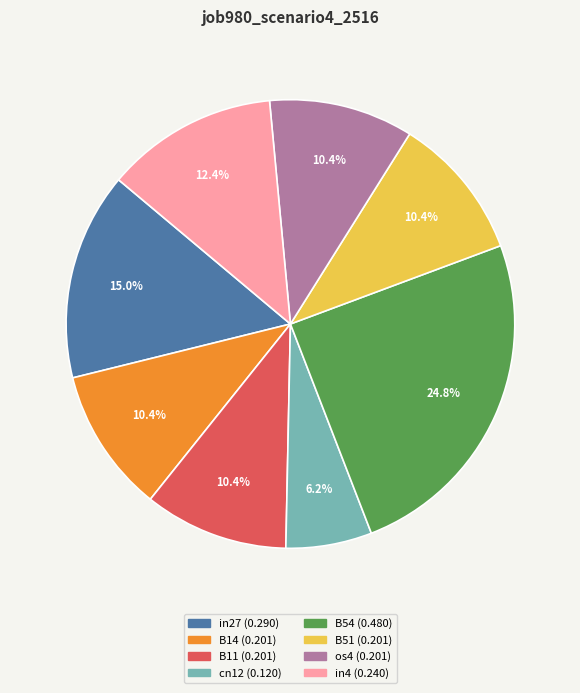

To the nearest percent, what percentage of the pie is in27?

15%